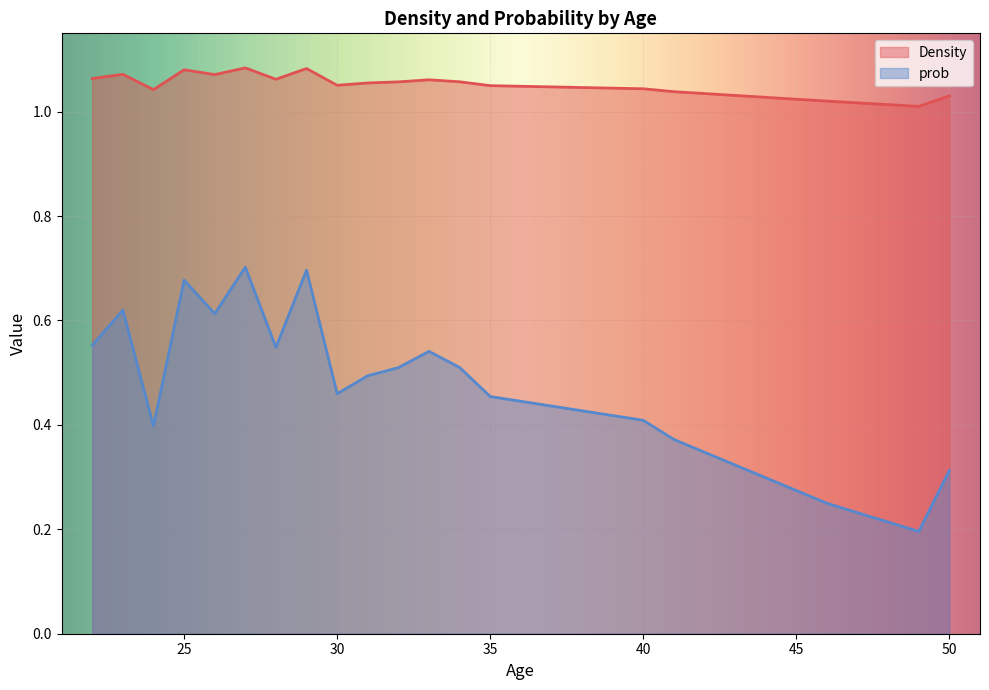

Which series has the largest range (max minus min)?

prob